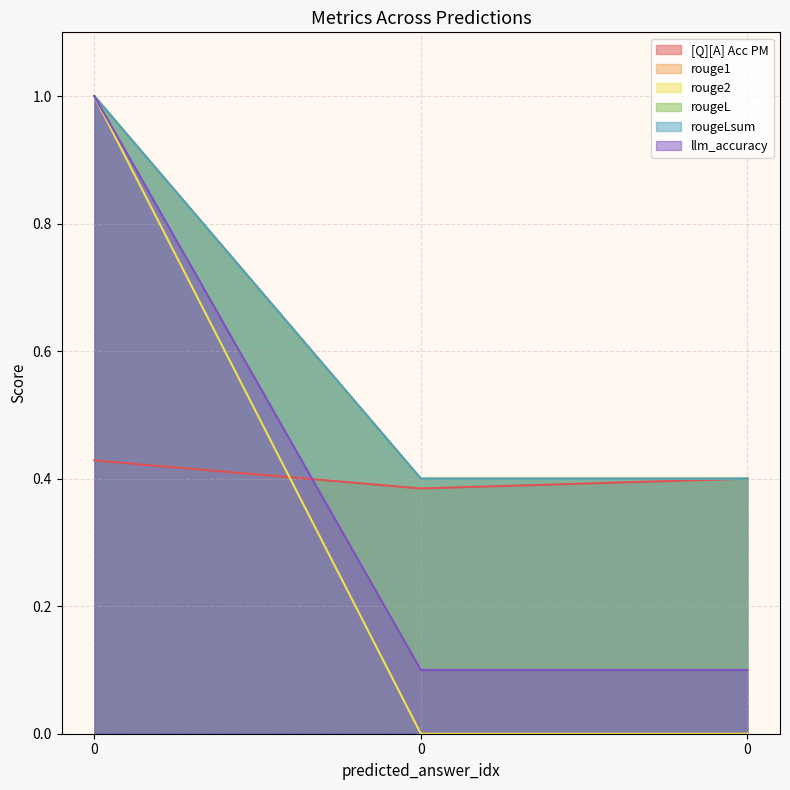

At how many categories does at least one series exceed 0?

3